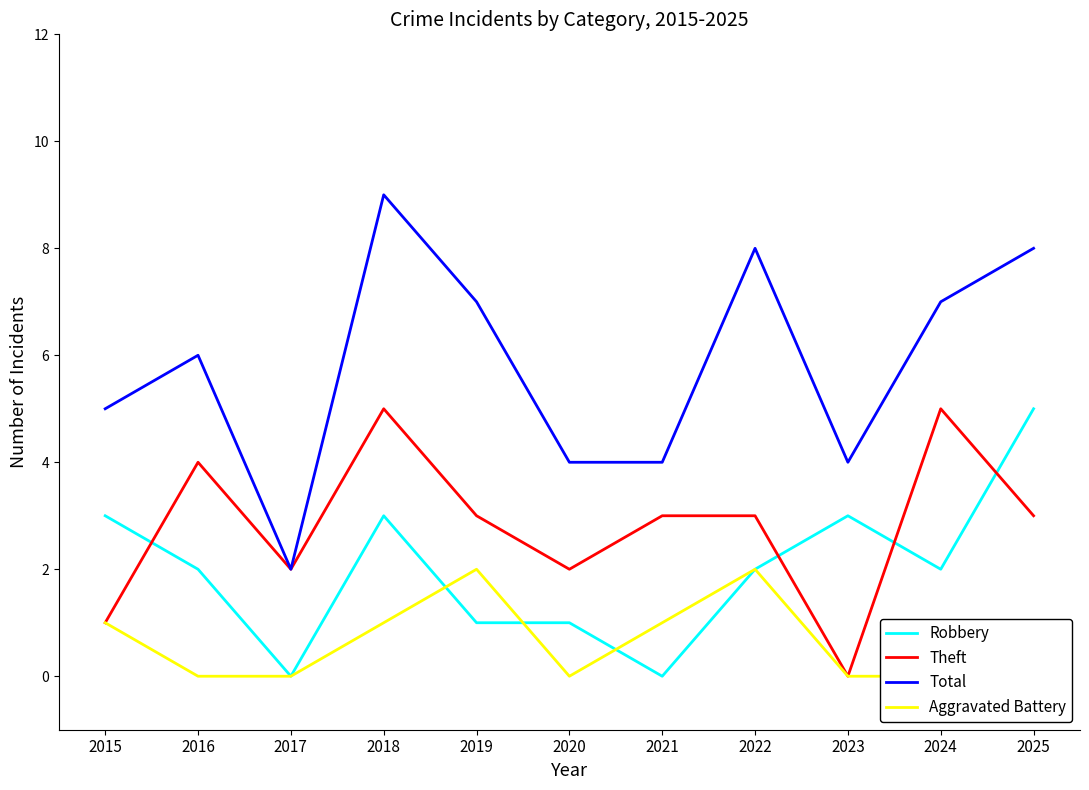

Rank the categories by Total value from lowest to highest.

2017, 2020, 2021, 2023, 2015, 2016, 2019, 2024, 2022, 2025, 2018